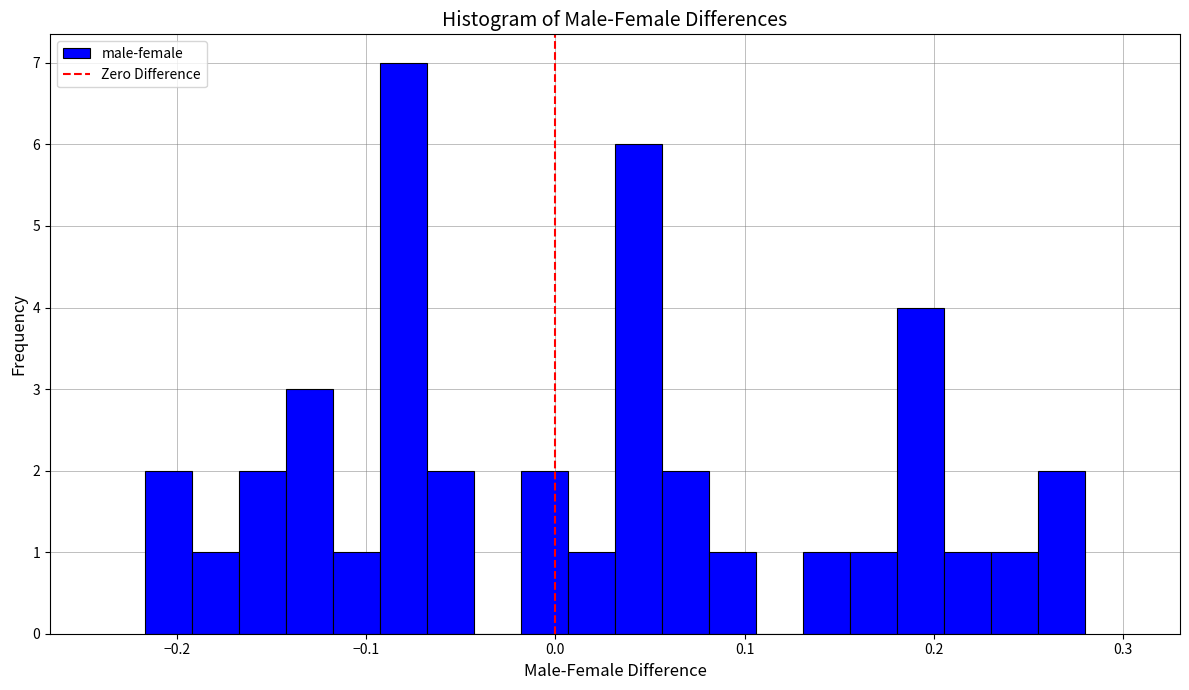

Around what value on the x-axis is the tallest bar? Give the approximate position of its centre, as read against the axis.

-0.08